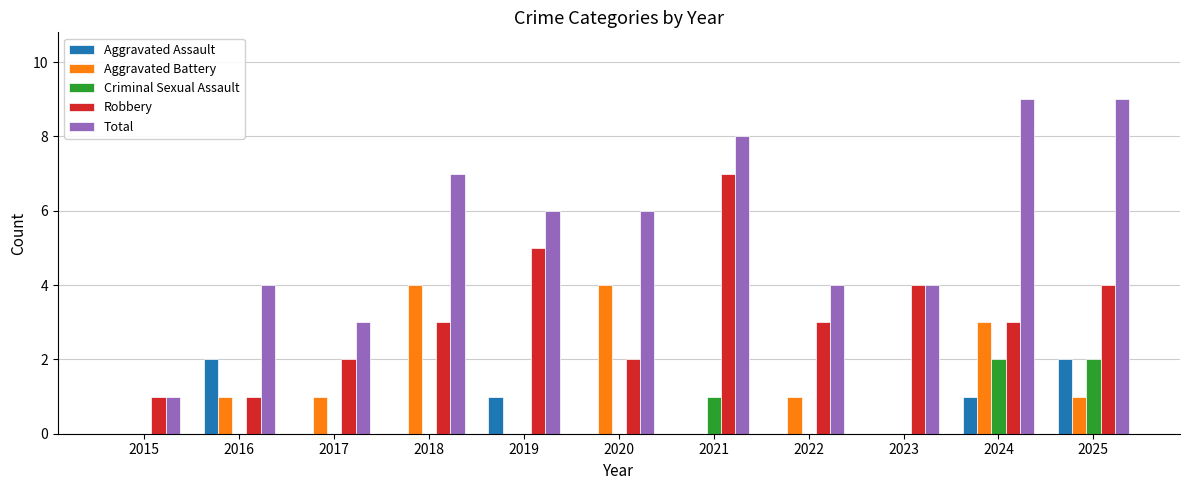

Between 2015 and 2024, which series saw the biggest shift?

Total